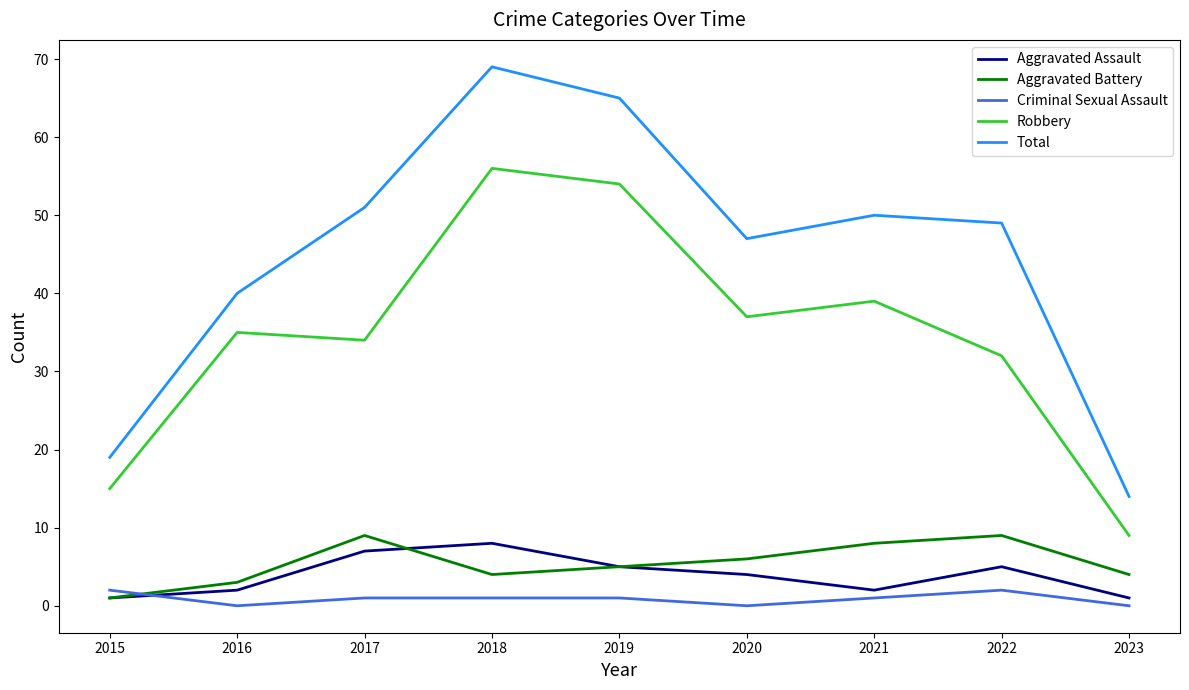

Is it true that Aggravated Battery equals 4 at 2023?

True